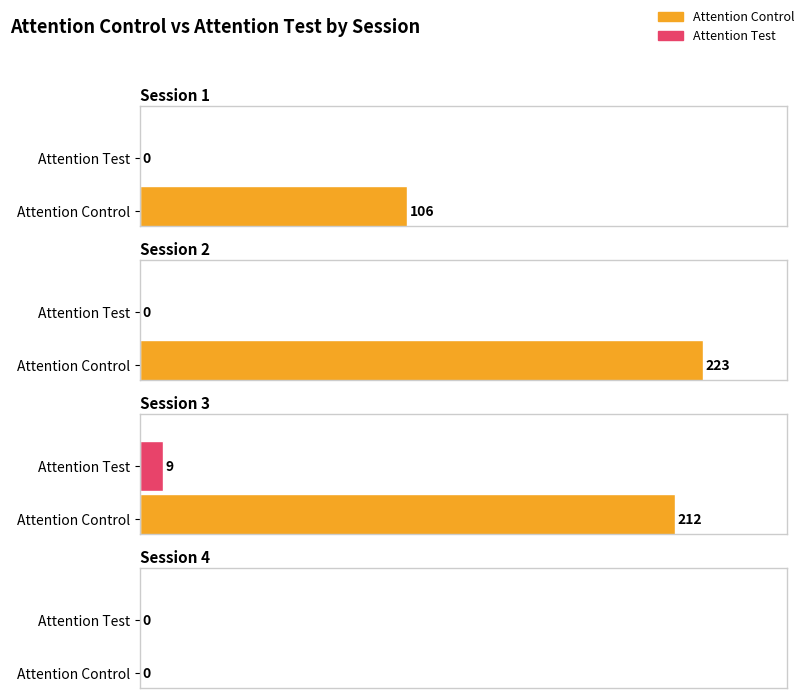

Which series has the widest spread of values?

Attention Control